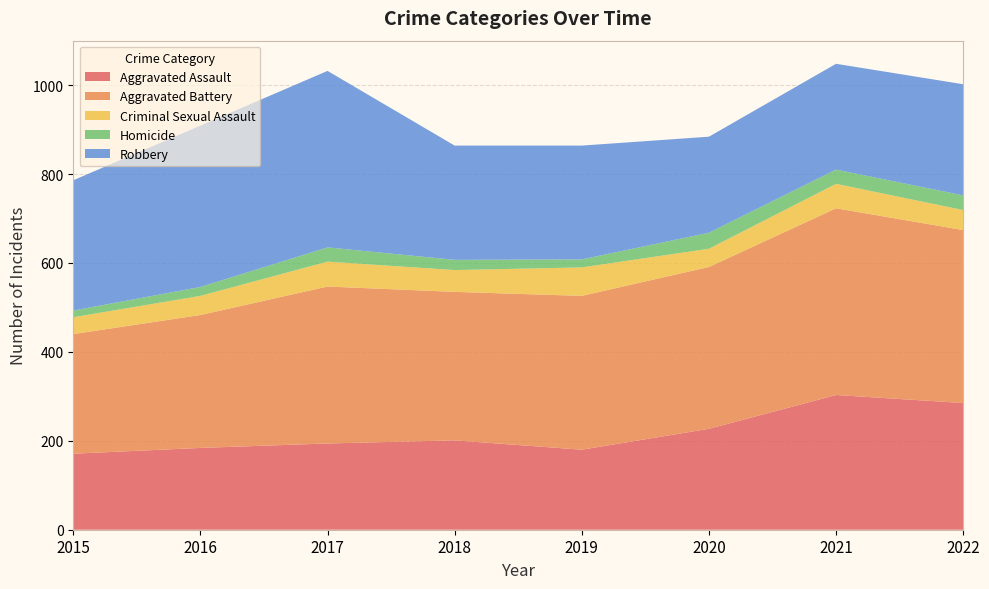

Reading left to right, list all the values displayed in this chart.

Aggravated Assault: 2015=171	2016=184	2017=194	2018=201	2019=180	2020=227	2021=303	2022=285
Aggravated Battery: 2015=269	2016=299	2017=353	2018=334	2019=346	2020=364	2021=420	2022=389
Criminal Sexual Assault: 2015=38	2016=43	2017=56	2018=49	2019=64	2020=41	2021=55	2022=45
Homicide: 2015=15	2016=20	2017=32	2018=23	2019=18	2020=36	2021=32	2022=33
Robbery: 2015=293	2016=363	2017=397	2018=257	2019=256	2020=216	2021=238	2022=250